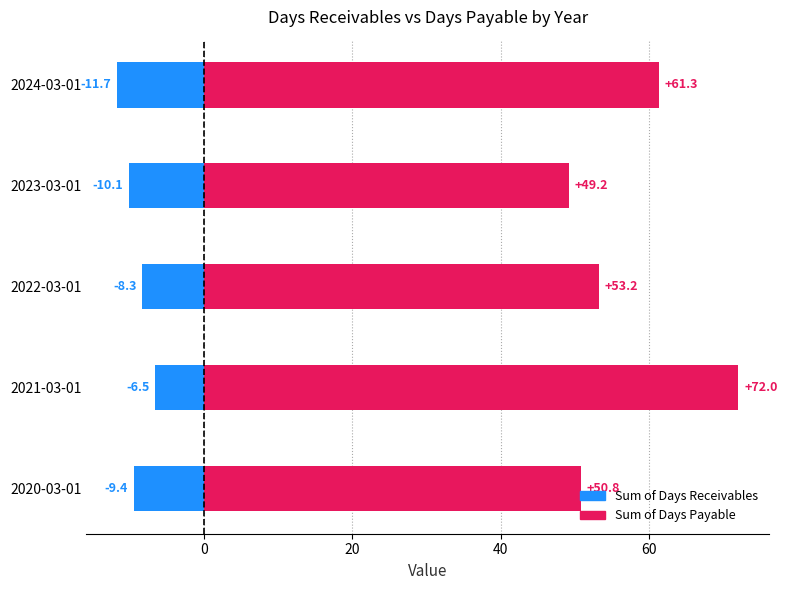

What is the value of the Sum of Days Payable bar at the 3rd from the left?

53.2